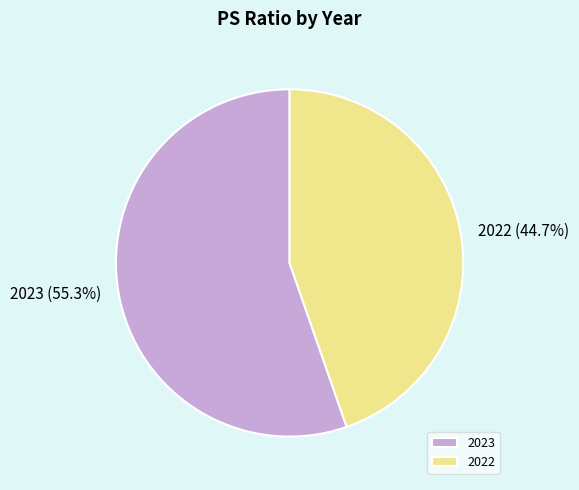

To the nearest percent, what is the difference between the largest and smallest slice percentages?

11%